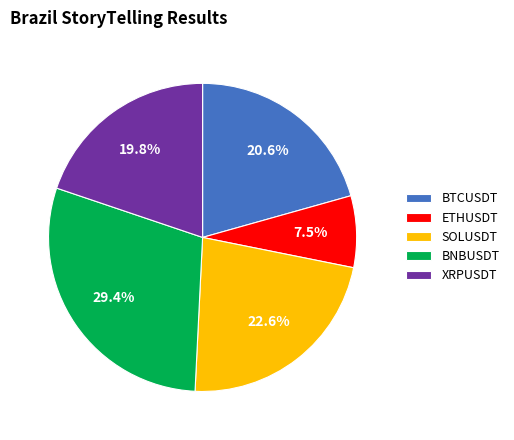

Count the number of slices in the pie.

5